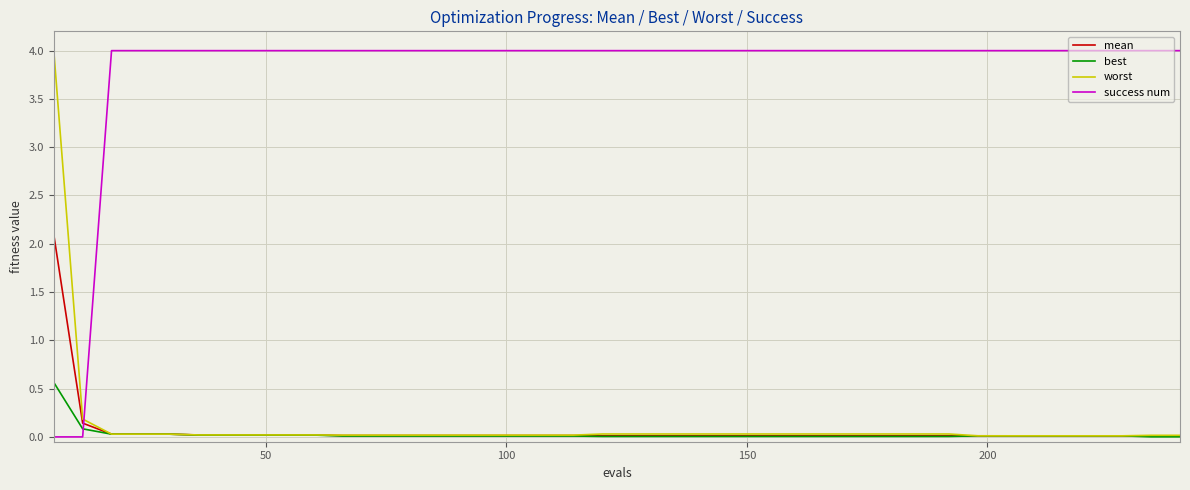

What is the maximum value for worst?

4.0